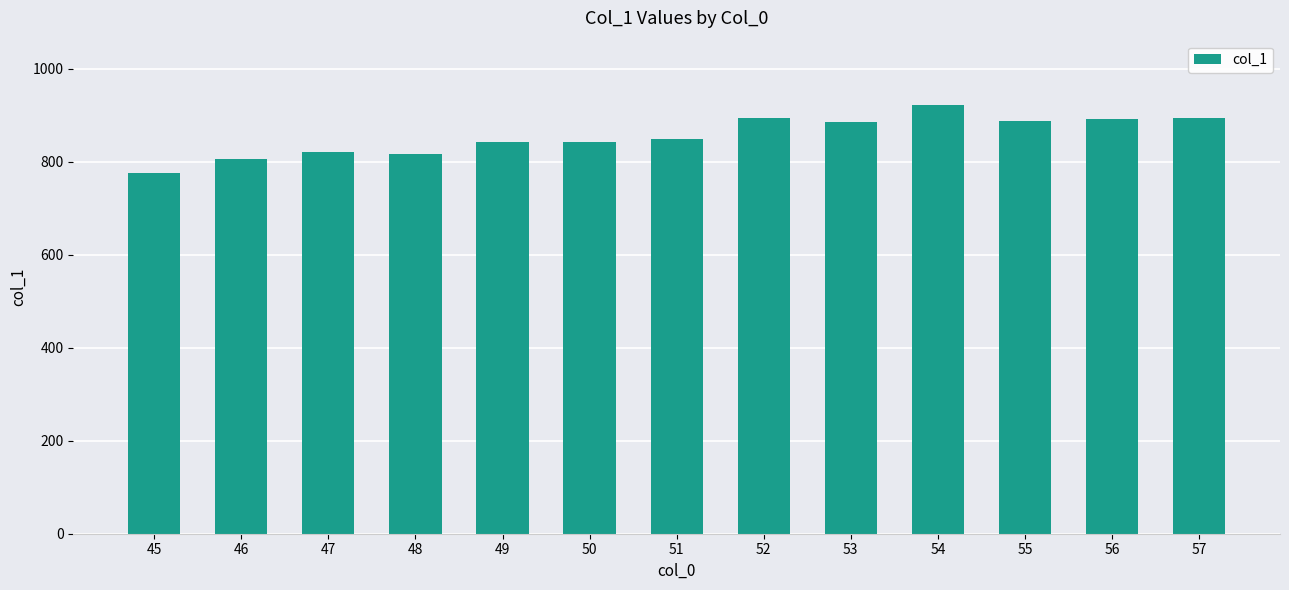

At which category does the chart reach its peak across all series?

54